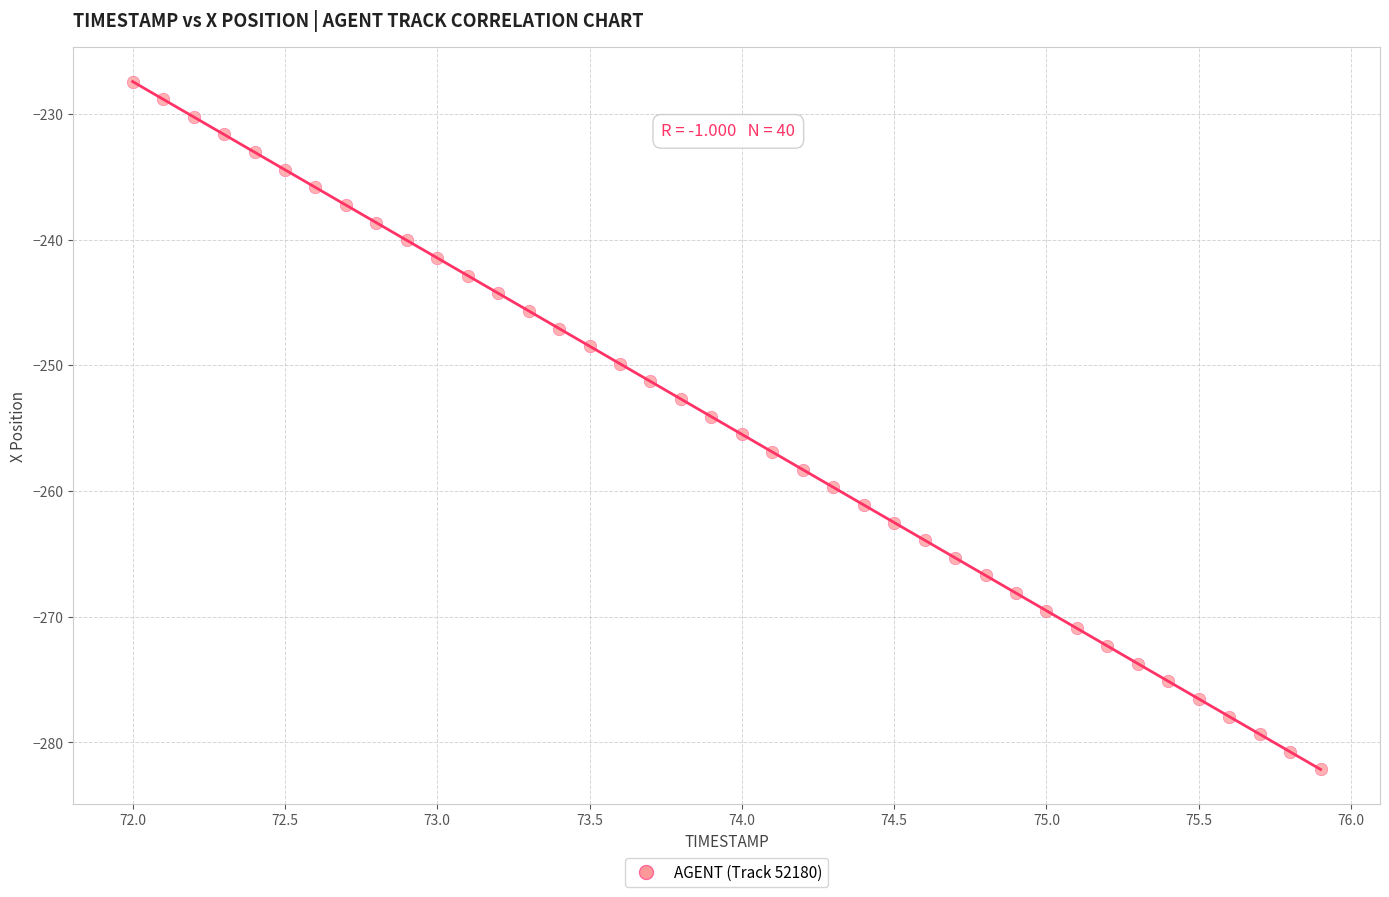

What is the range of X values (max minus min)?

3.9